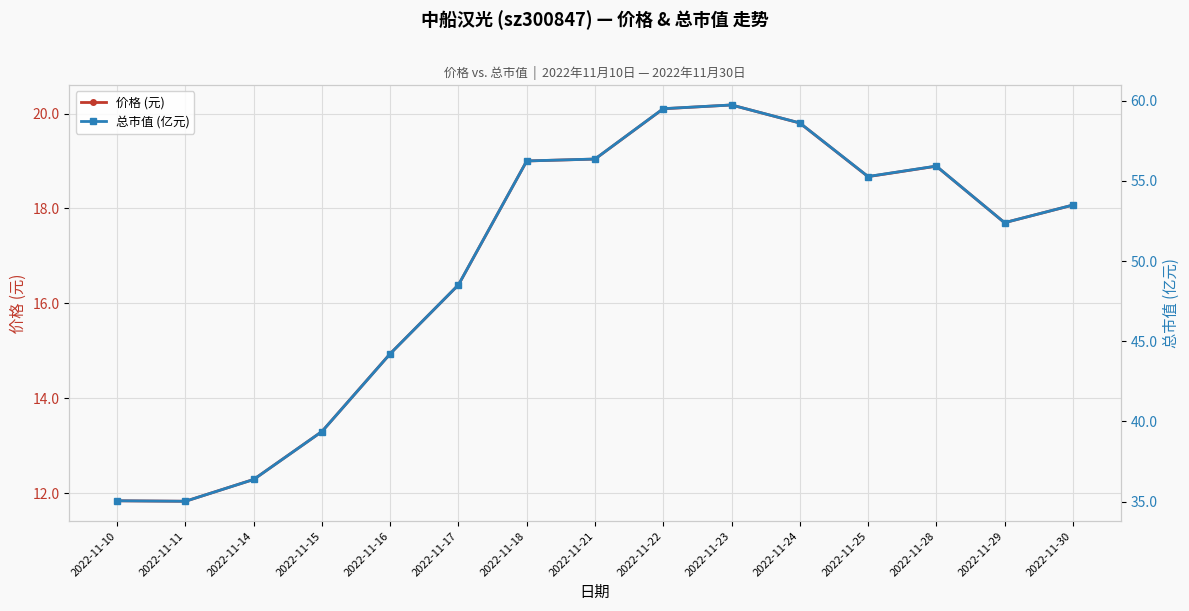

Rank the series at 2022-11-29 from lowest to highest value.

价格 (元), 总市值 (亿元)